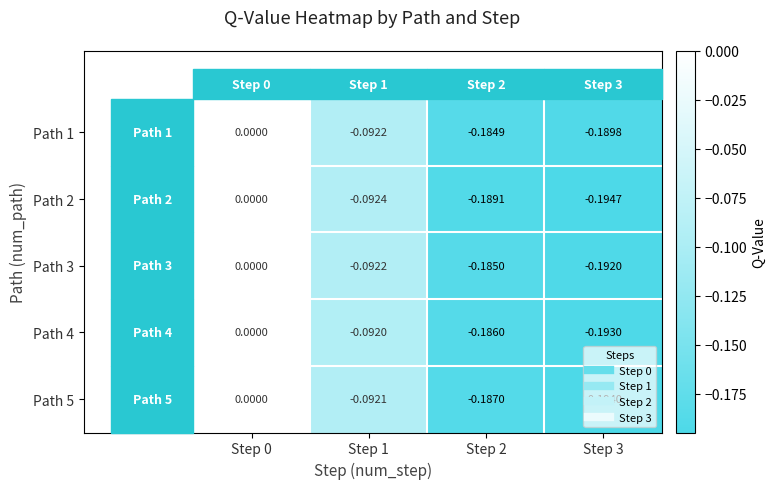

Which series has the largest total across all categories?

Path 1